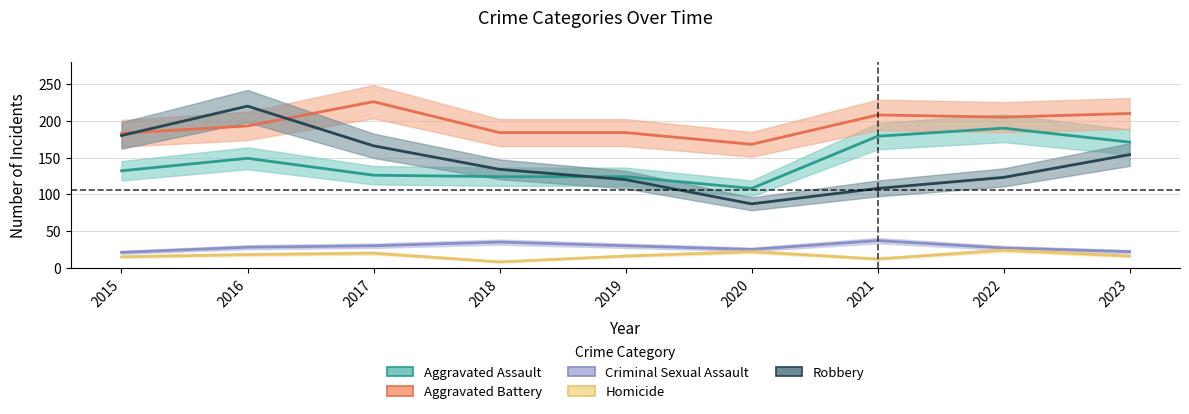

What is the value of the Aggravated Battery point at the 5th from the left?

184